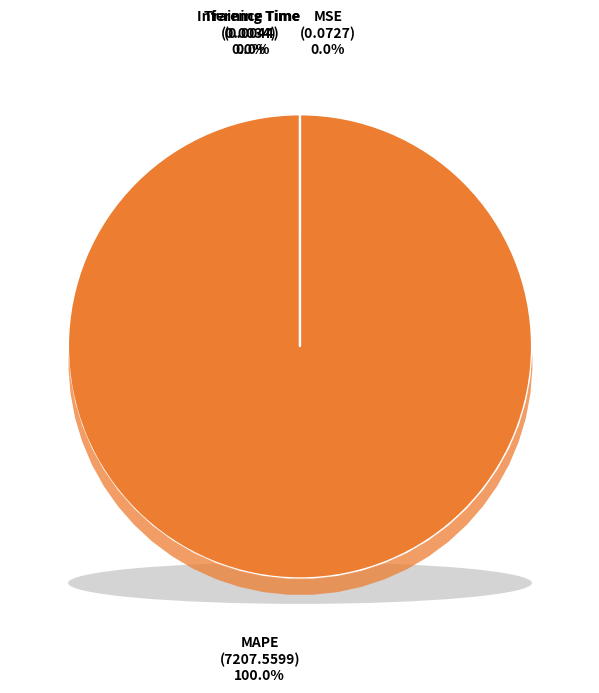

Rank the categories by value from highest to lowest.

MAPE, MSE, Training Time, Inference Time